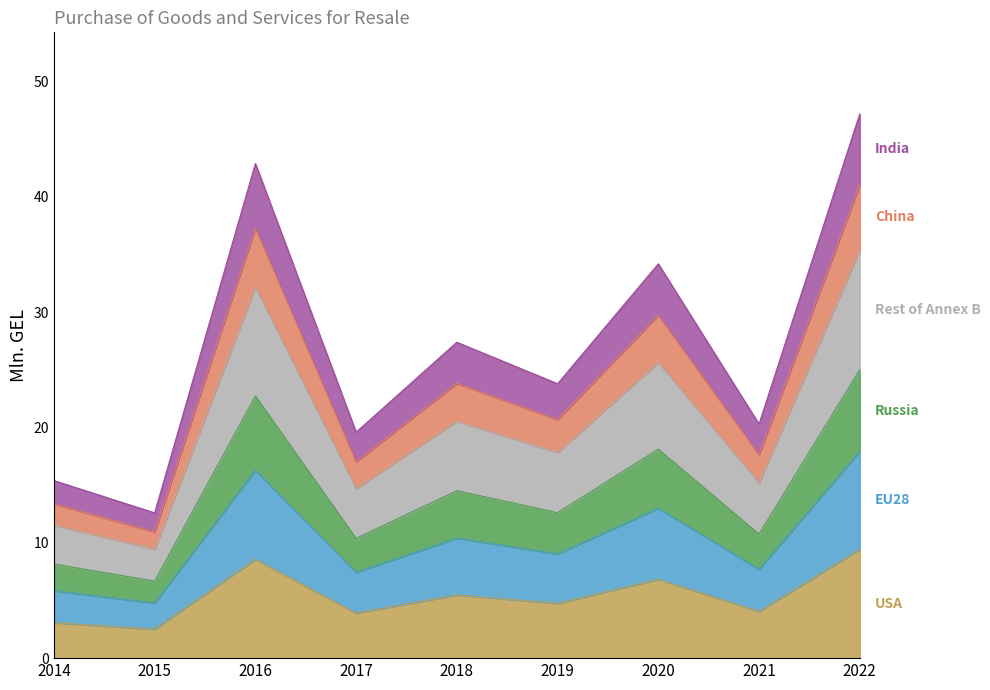

Is it true that the value at 2016 is 13.2?

False